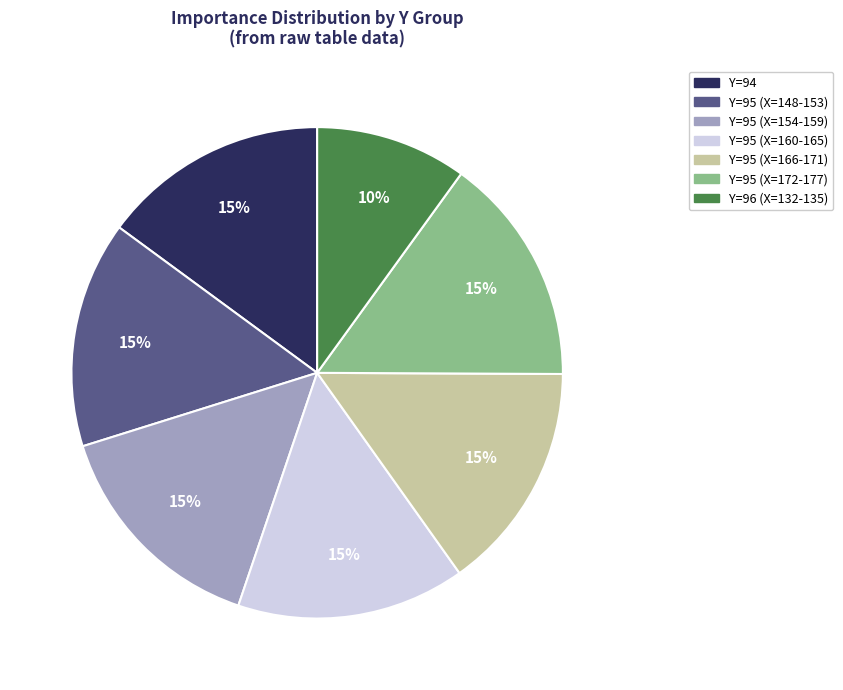

To the nearest percent, what percentage of the pie is Y=95 (X=148-153)?

15%